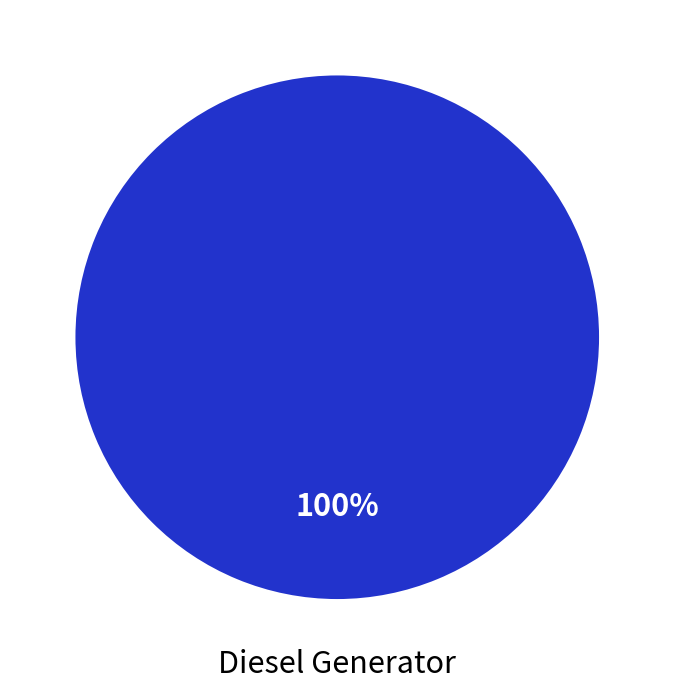

Is there a majority slice in this chart?

Yes